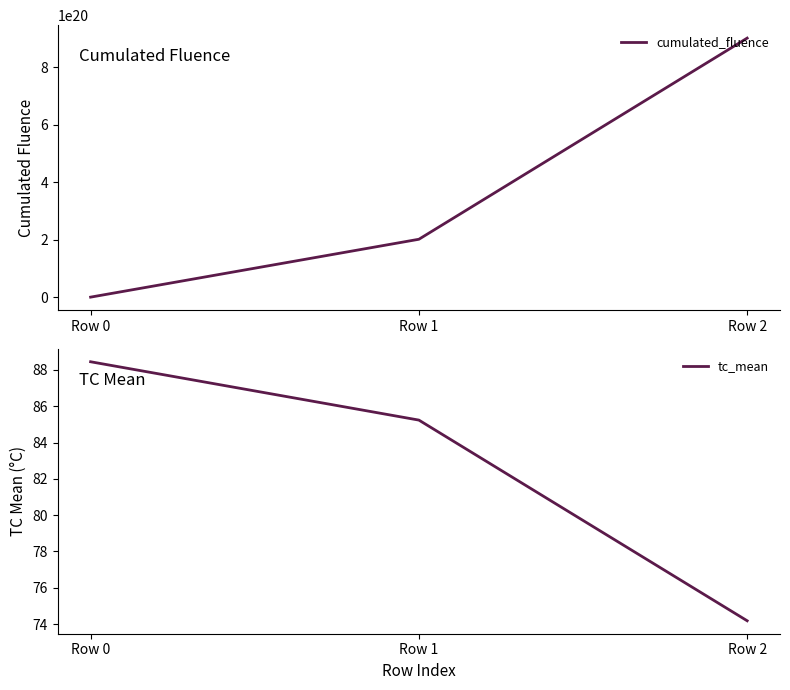

Which series has the largest range (max minus min)?

cumulated_fluence